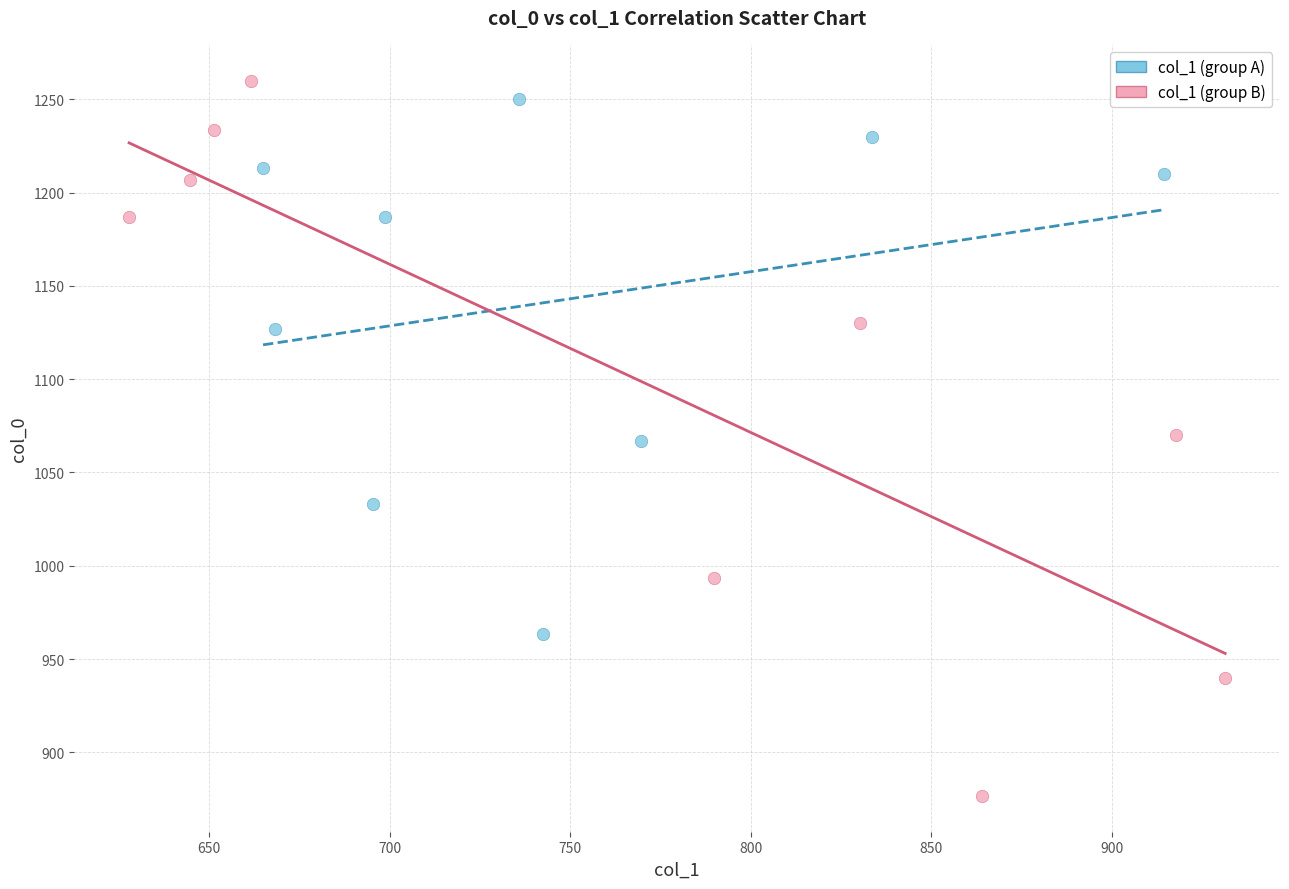

Which series contains the lowest Y value?

col_1 (group B)